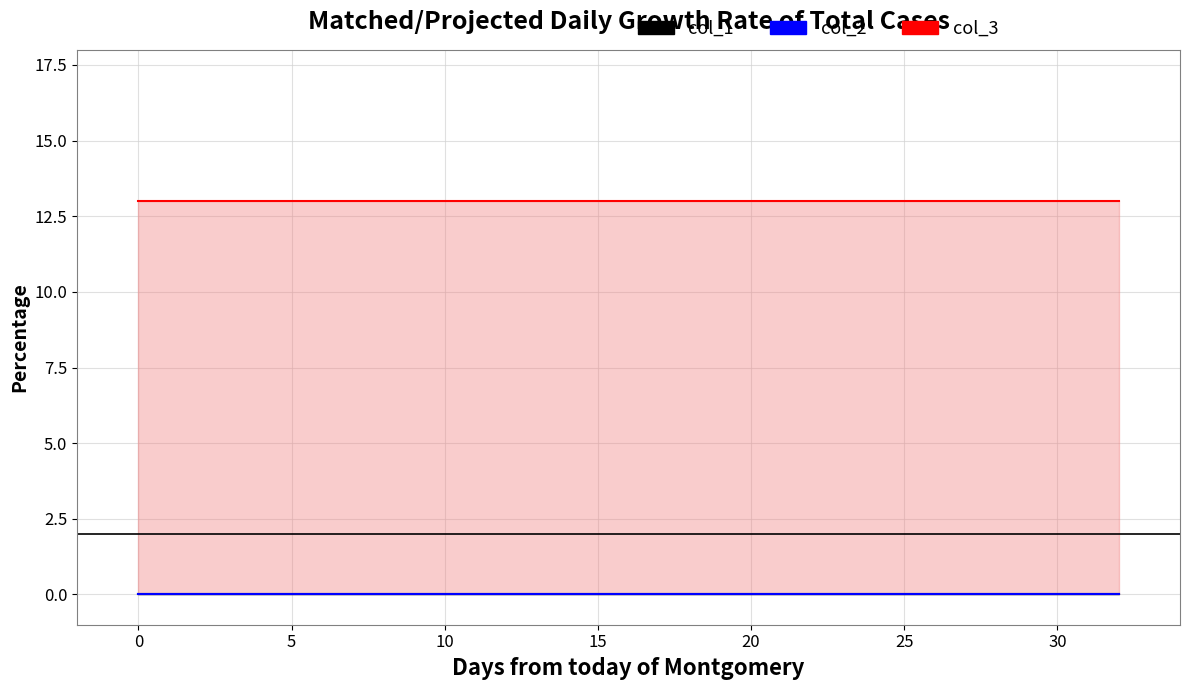

Rank the series at 0 from highest to lowest value.

col_3, col_1, col_2